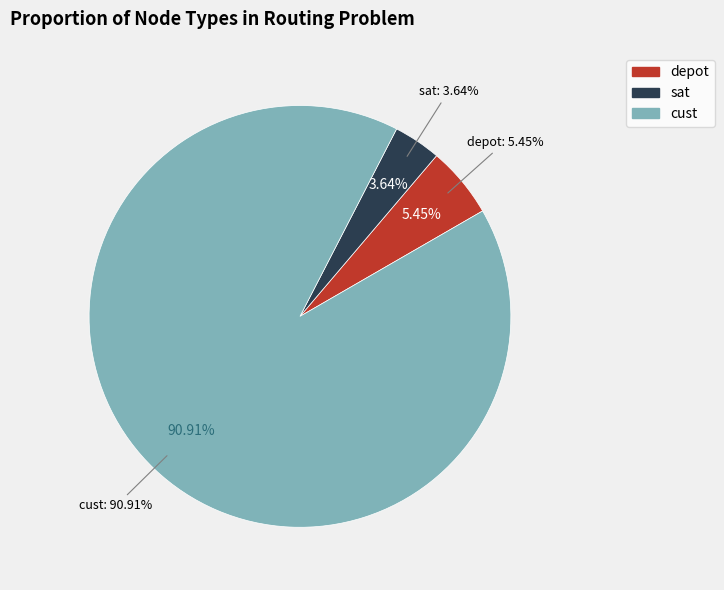

Which category has the smallest portion of the pie?

sat